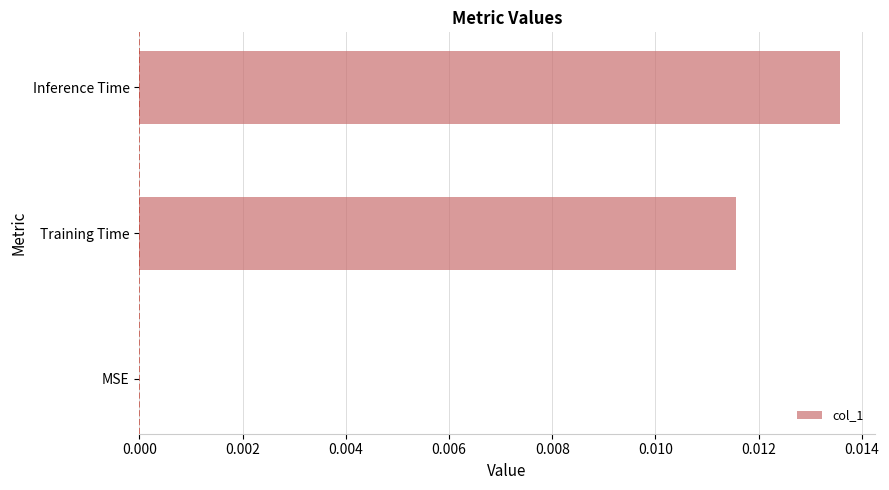

The value at Training Time is 0.0. True or false?

True